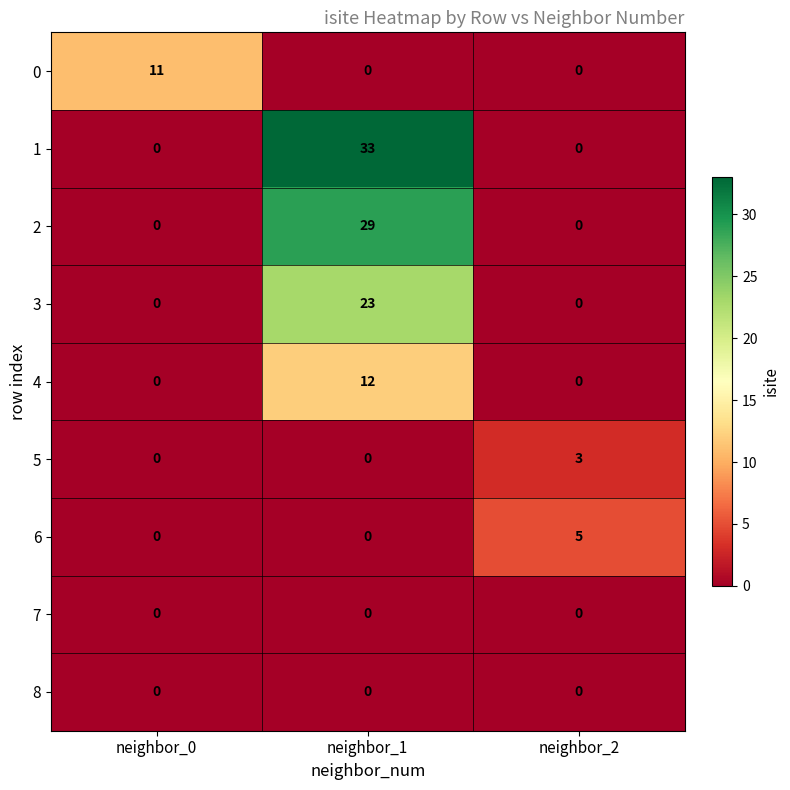

Is the value of 6 at neighbor_0 greater than the value of 5 at neighbor_2?

No